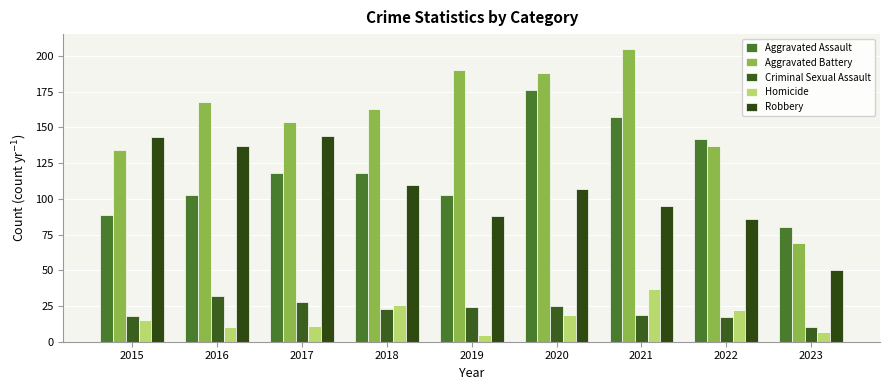

What is the difference between the maximum and minimum values in the Robbery series?

94